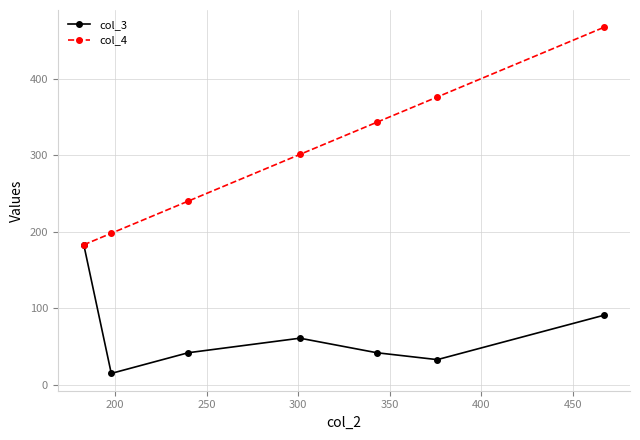

What is the value of the col_4 point at the 5th from the left?

343